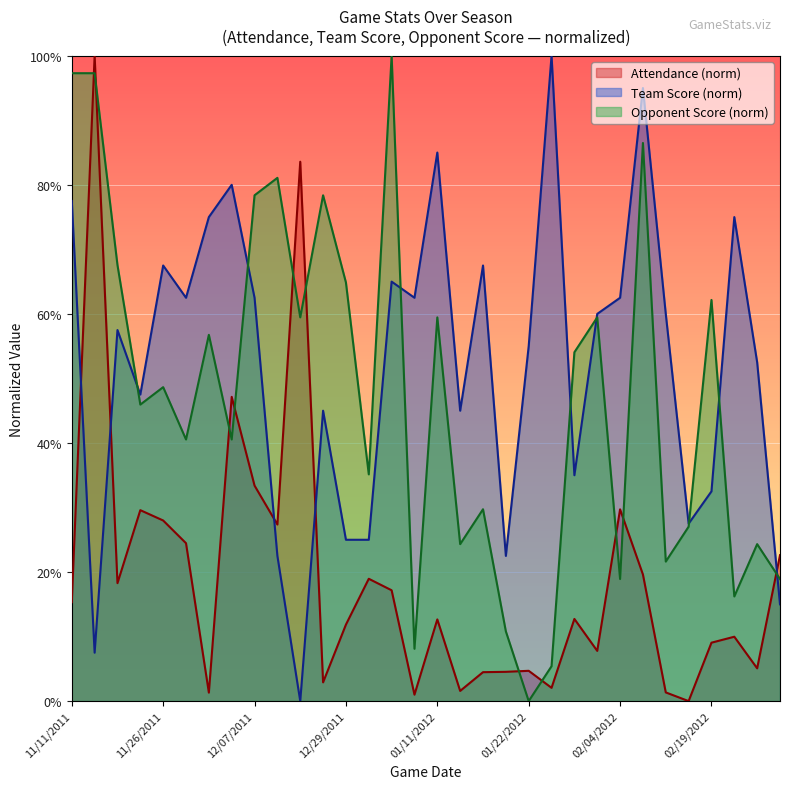

What is the value of the Team Score point at the 9th from the left?

62.5